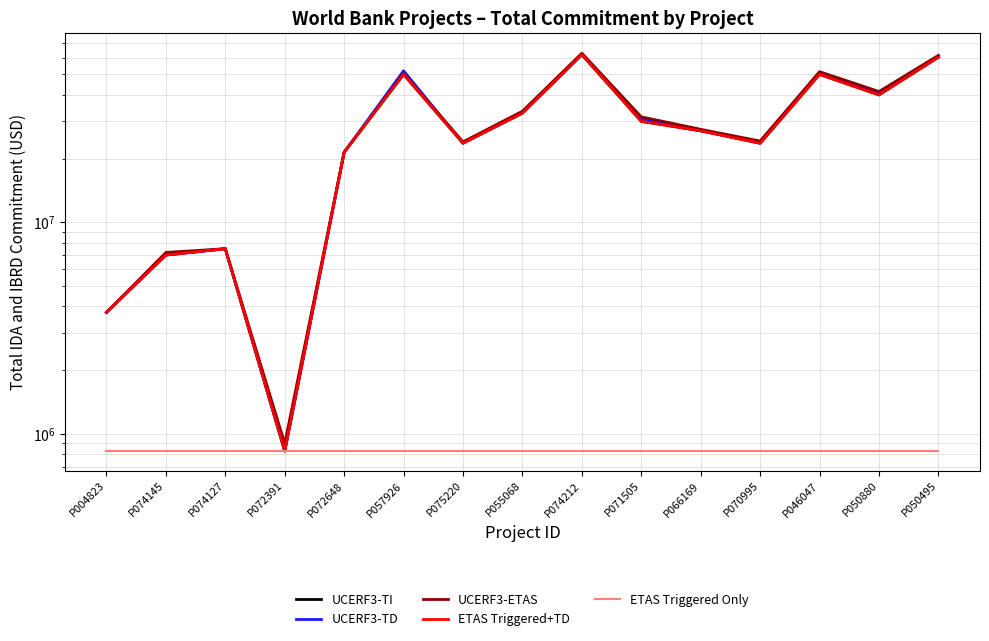

What is the label of the 10th point from the left?

P071505